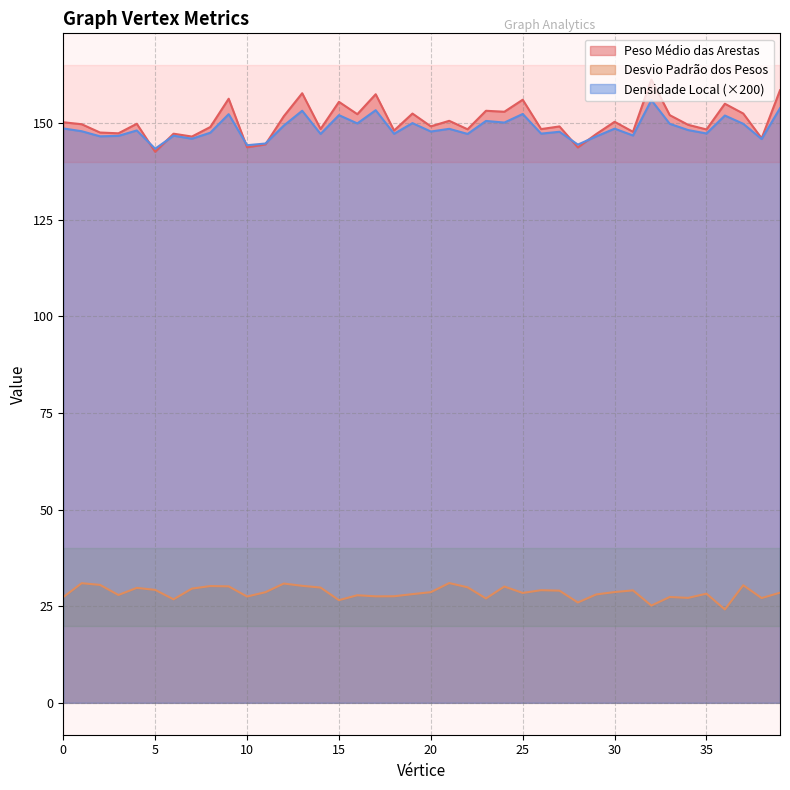

How many lines are shown in the chart?

3